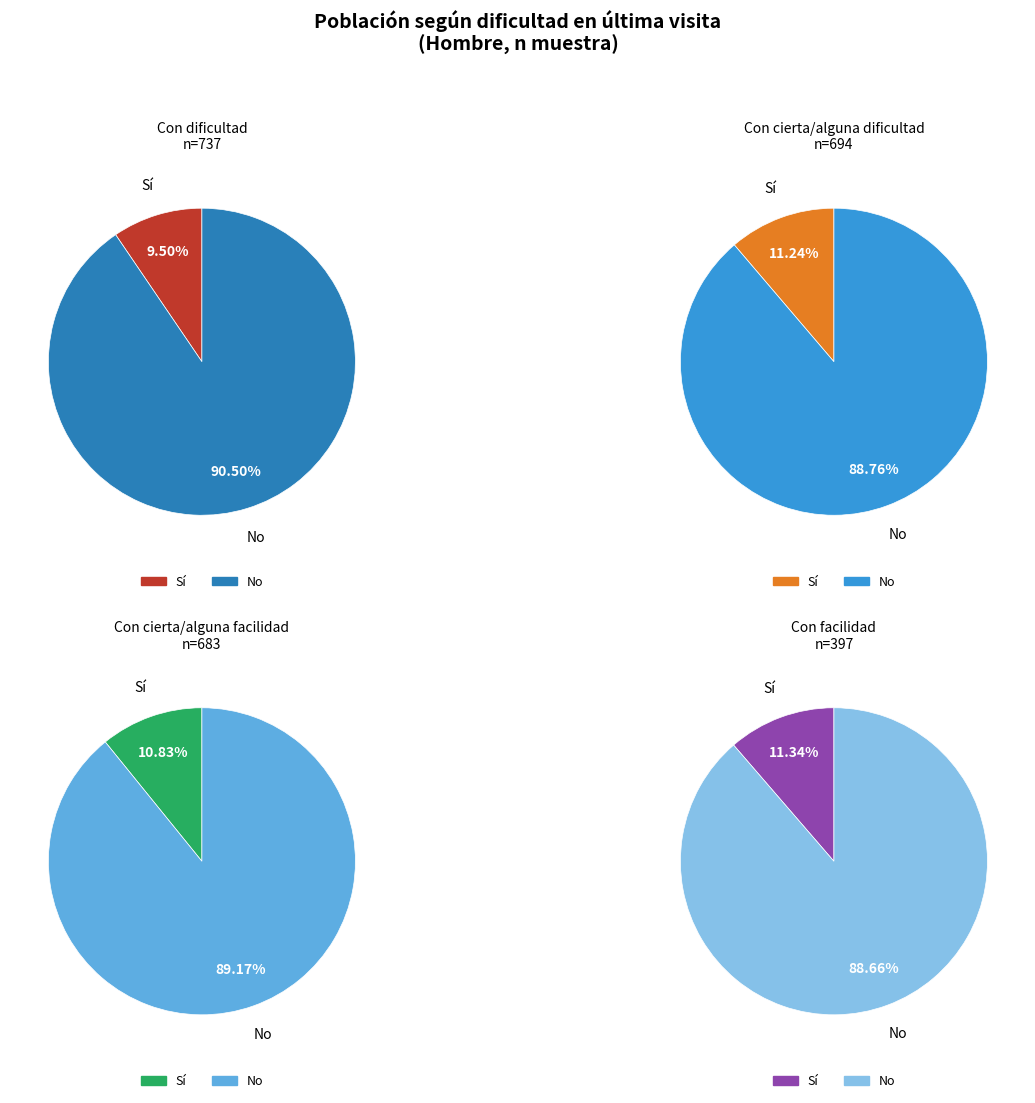

How many slices are in this pie chart?

2